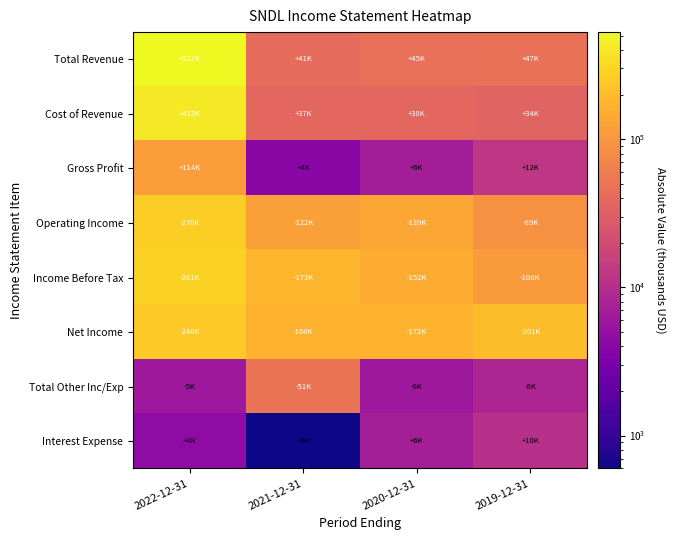

Reading right to left, transcribe all the data shown in this chart.

Total Revenue: 2019-12-31=47100	2020-12-31=45100	2021-12-31=41600	2022-12-31=527300
Cost of Revenue: 2019-12-31=34600	2020-12-31=38300	2021-12-31=37500	2022-12-31=413200
Gross Profit: 2019-12-31=12500	2020-12-31=6800	2021-12-31=4100	2022-12-31=114100
Operating Income: 2019-12-31=89700	2020-12-31=139900	2021-12-31=122200	2022-12-31=270900
Income Before Tax: 2019-12-31=108300	2020-12-31=152700	2021-12-31=173800	2022-12-31=281200
Net Income: 2019-12-31=201000	2020-12-31=172700	2021-12-31=168000	2022-12-31=248100
Total Other Inc/Exp: 2019-12-31=8100	2020-12-31=6000	2021-12-31=51000	2022-12-31=5900
Interest Expense: 2019-12-31=10500	2020-12-31=6900	2021-12-31=600	2022-12-31=4400